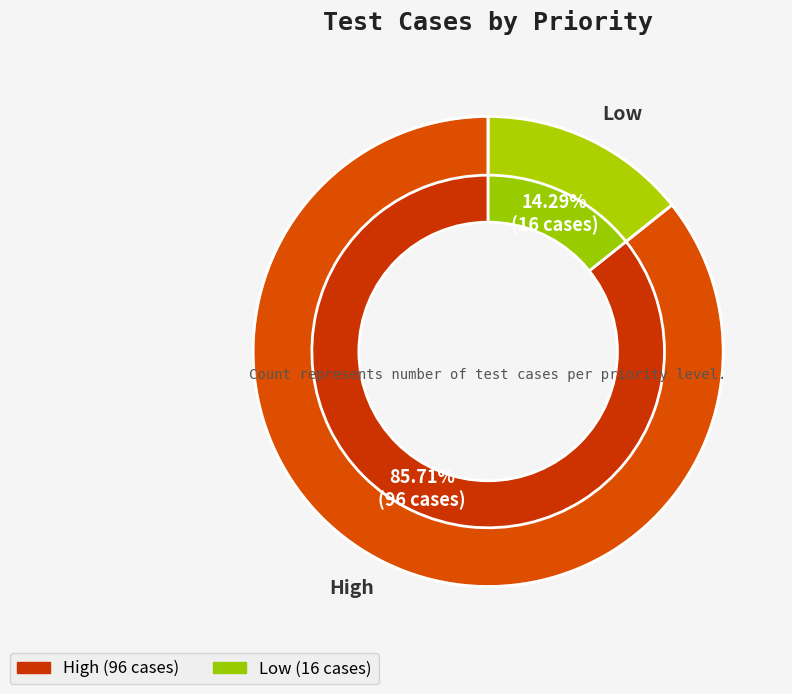

What percentage is the Low slice, to the nearest percent?

14%